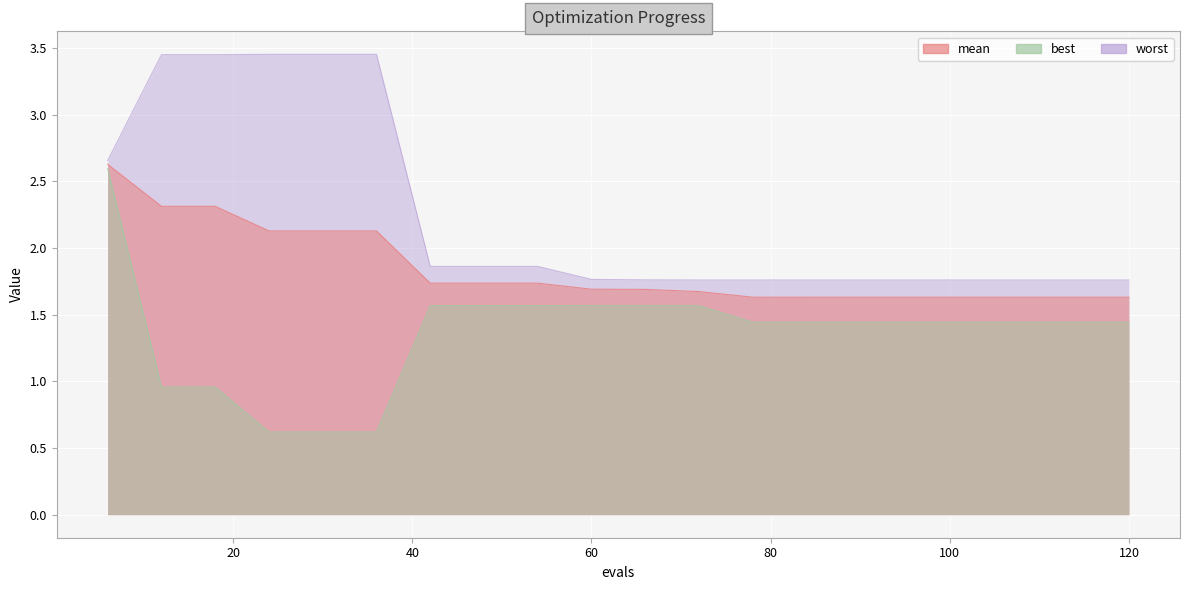

Rank the series at 72 from highest to lowest value.

worst, mean, best